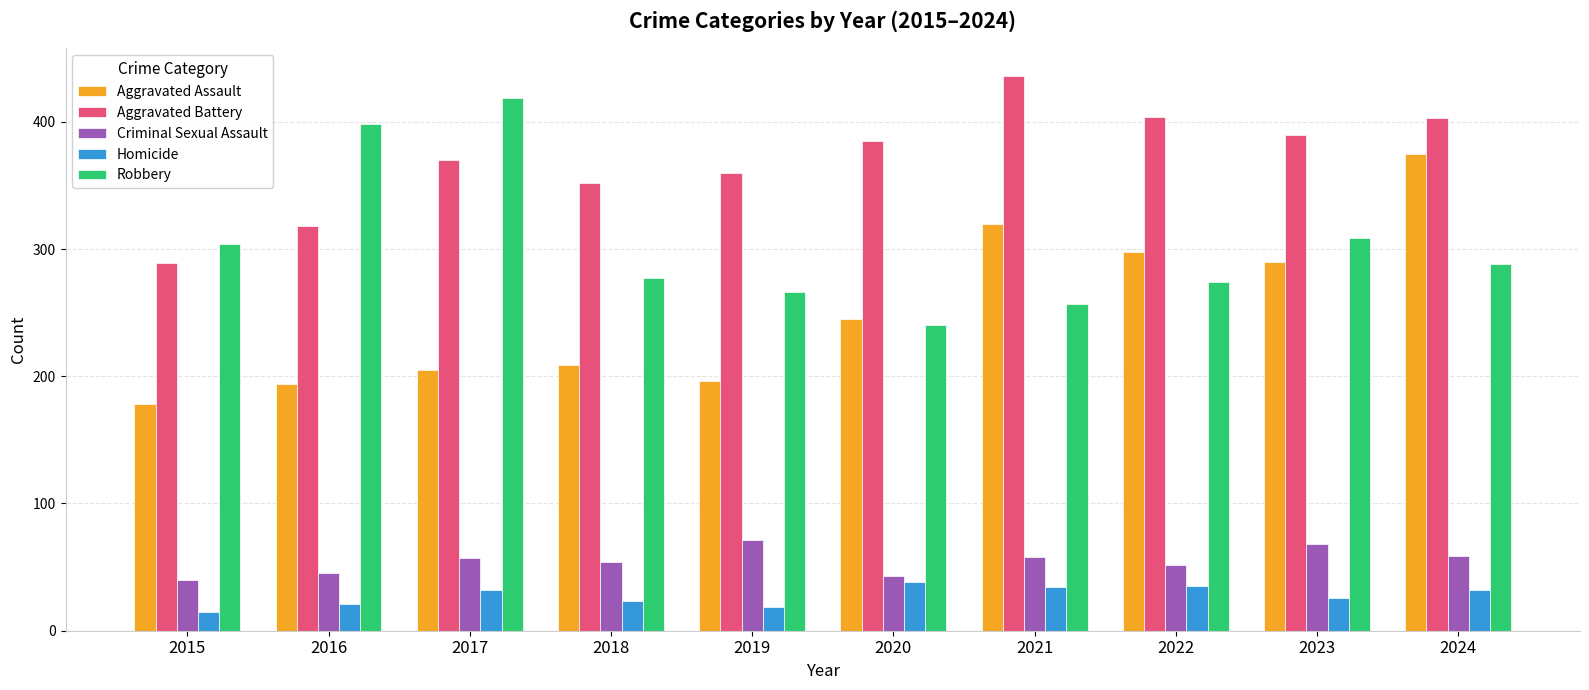

What is the value of the Aggravated Assault bar at the 7th from the left?

320